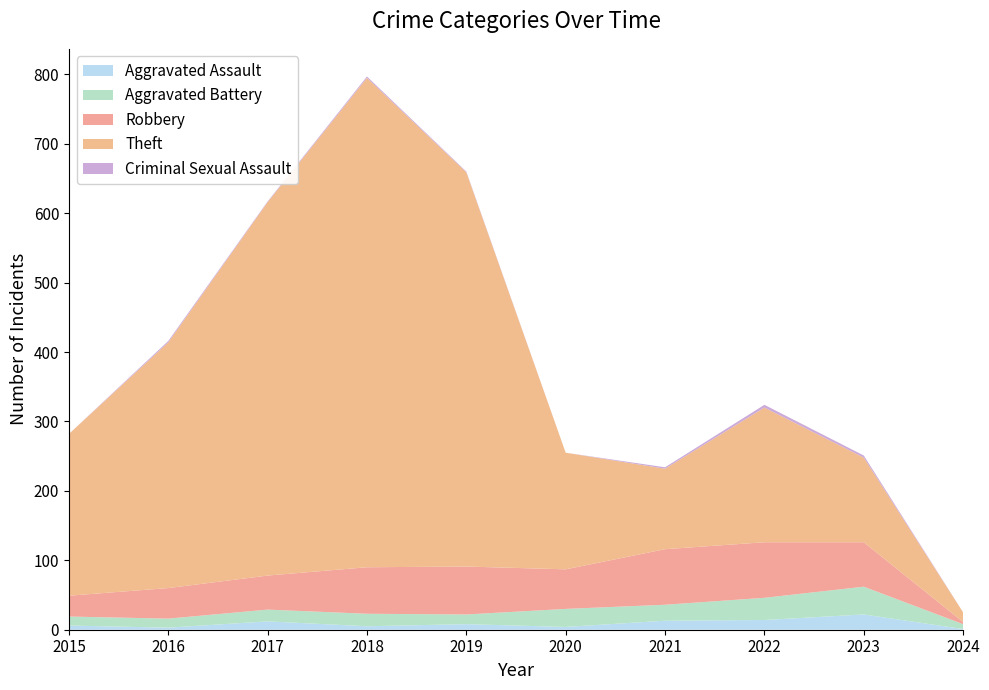

Reading left to right, extract all data points from this chart.

Aggravated Assault: 2015=6	2016=3	2017=12	2018=5	2019=8	2020=4	2021=13	2022=14	2023=22	2024=1
Aggravated Battery: 2015=13	2016=13	2017=17	2018=18	2019=14	2020=26	2021=23	2022=32	2023=40	2024=7
Robbery: 2015=30	2016=44	2017=49	2018=67	2019=69	2020=57	2021=80	2022=80	2023=64	2024=3
Theft: 2015=233	2016=354	2017=538	2018=705	2019=568	2020=168	2021=116	2022=194	2023=122	2024=14
Criminal Sexual Assault: 2015=0	2016=2	2017=1	2018=2	2019=1	2020=0	2021=2	2022=4	2023=3	2024=0